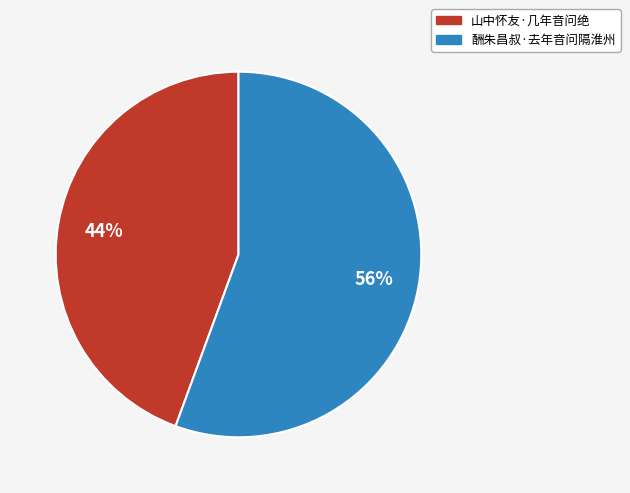

To the nearest percent, what is the average slice percentage?

50%